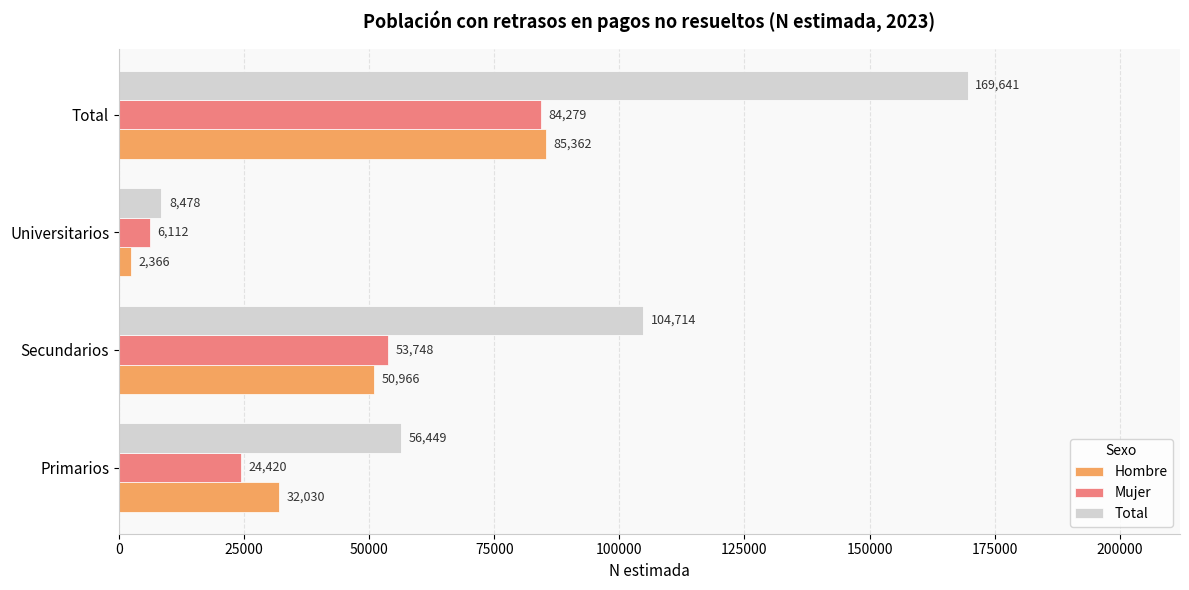

What is the difference between the maximum and minimum values in the Total series?

161163